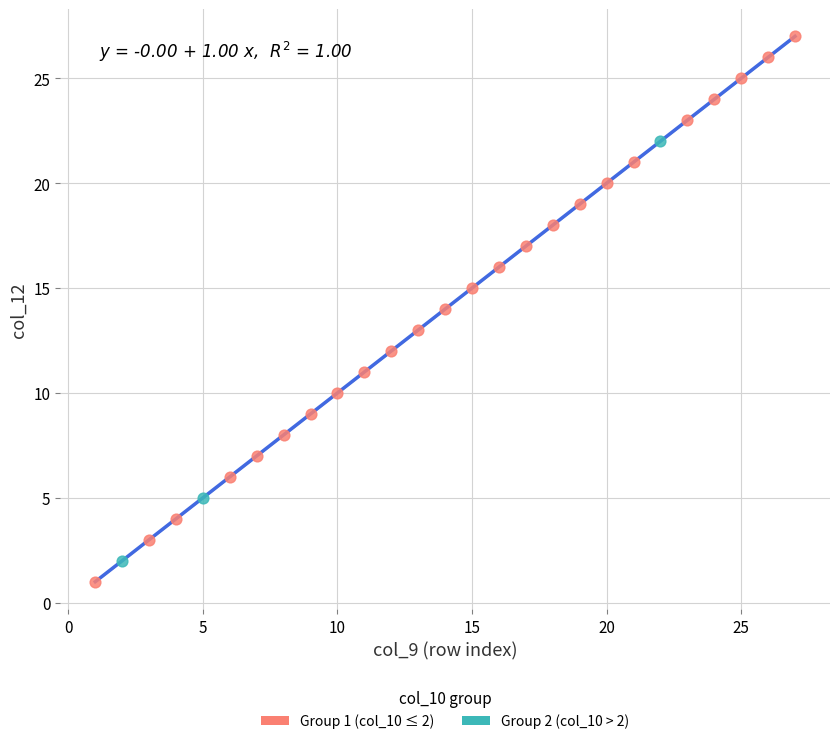

Which series has the widest spread of Y values?

Group 1 (col_10 ≤ 2)